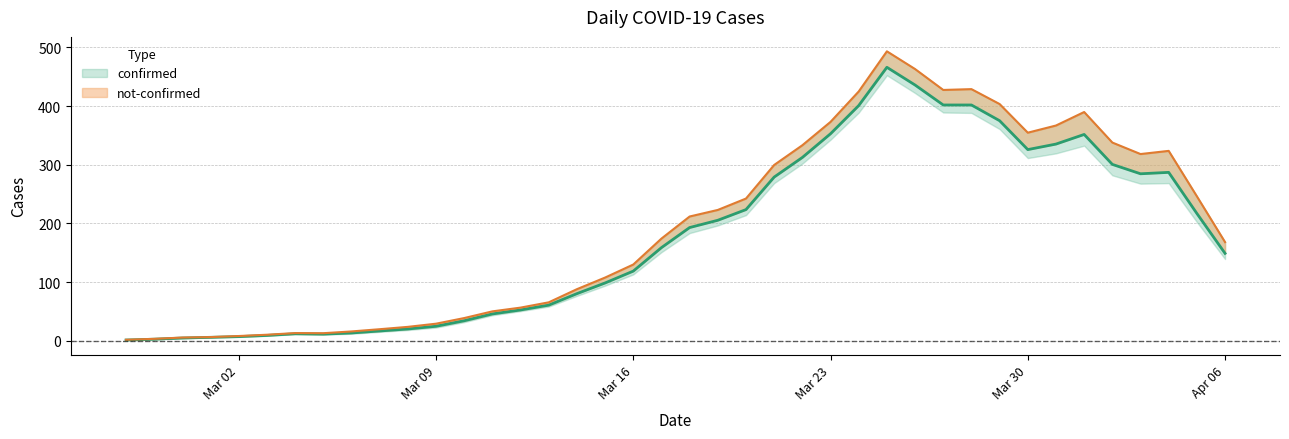

What is the smallest value displayed?

1.4